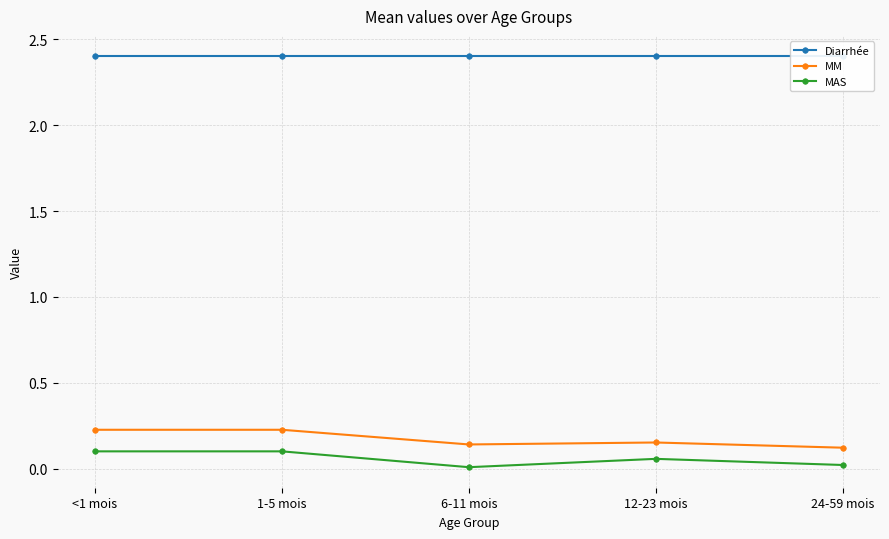

Which series changed the most between 1-5 mois and 6-11 mois?

MAS